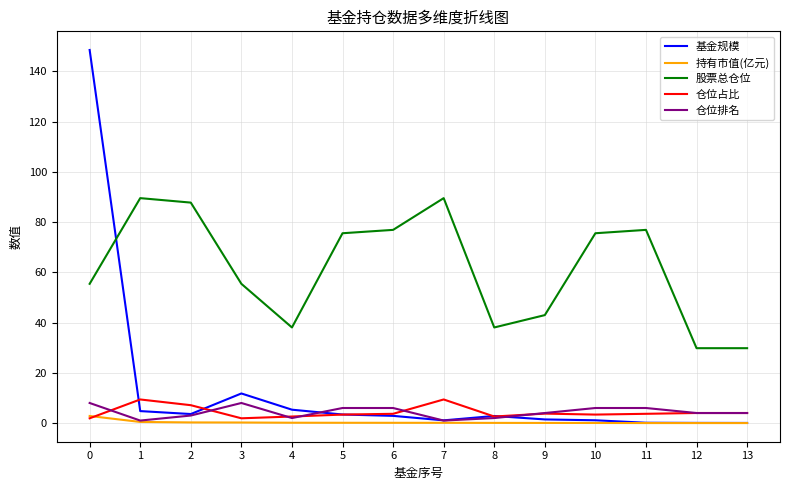

True or false: 仓位排名 and 股票总仓位 intersect in this chart.

False